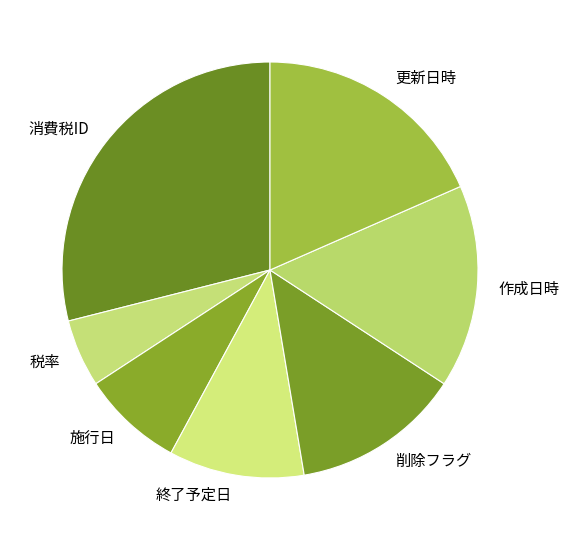

Rank the categories by value from lowest to highest.

税率, 施行日, 終了予定日, 削除フラグ, 作成日時, 更新日時, 消費税ID